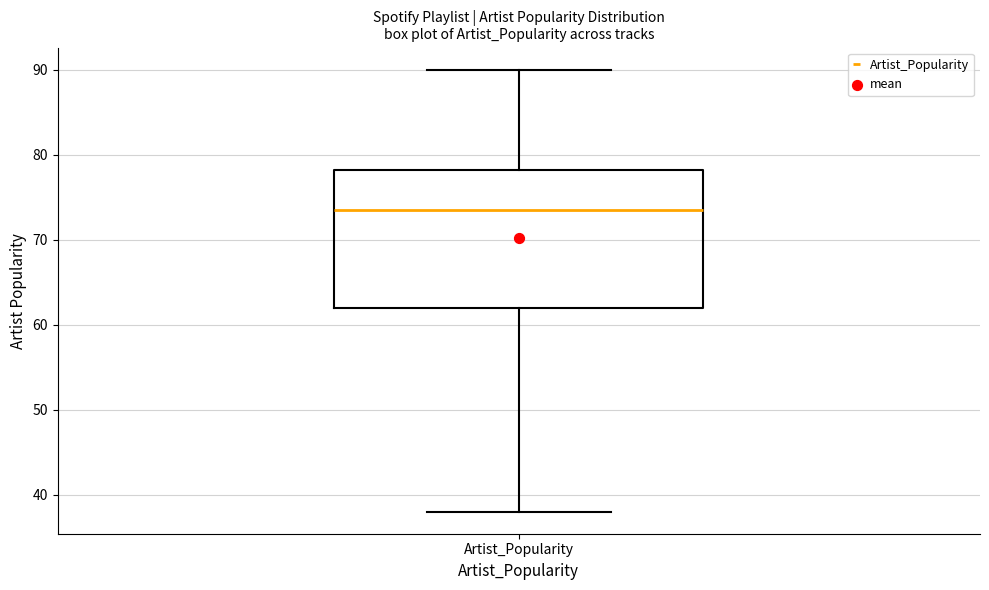

Where does the upper whisker of the box for Artist_Popularity end on the y-axis? The values are not printed on the chart, so give them approximately, as read against the axis.

90